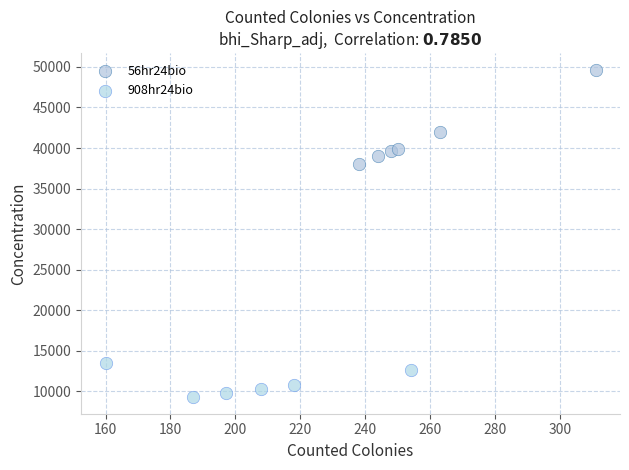

Which series has the widest spread of Y values?

56hr24bio